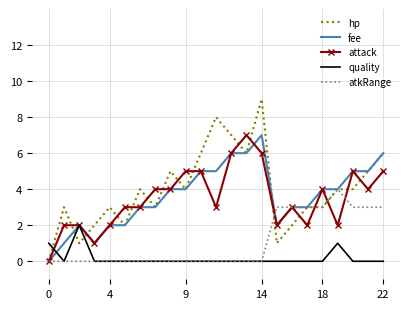

What is the maximum value shown in the chart?

9